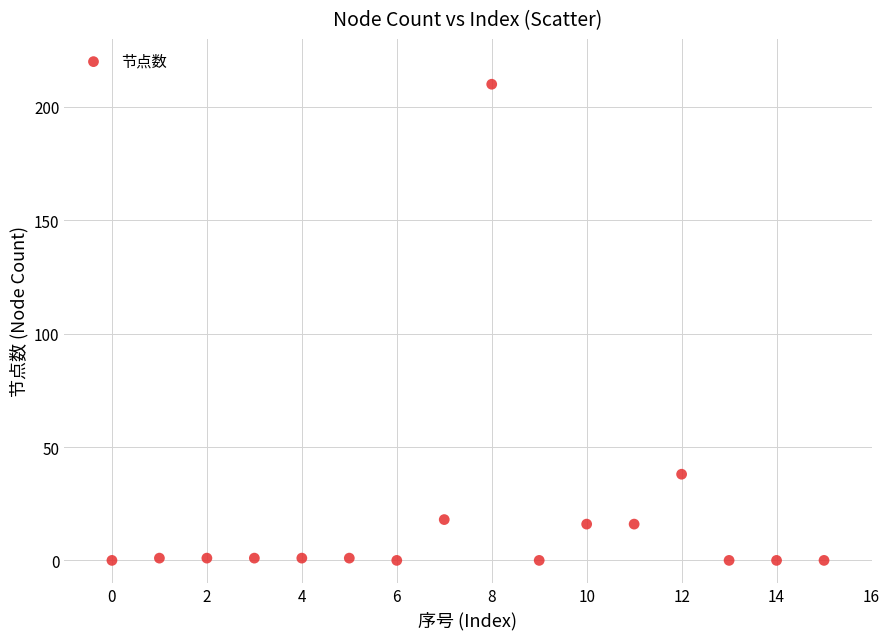

What Y value in the scatter plot is closest to 105?

38